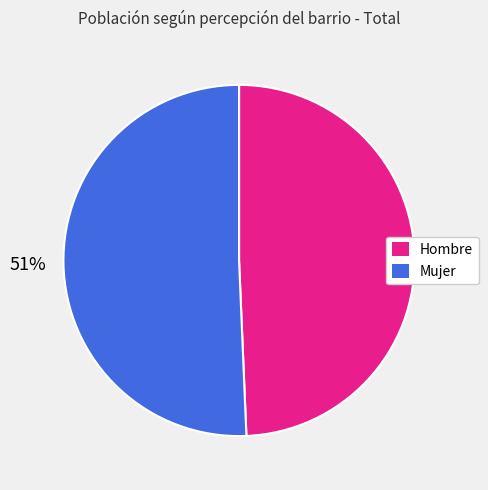

Between Hombre and Mujer, which is larger?

Mujer